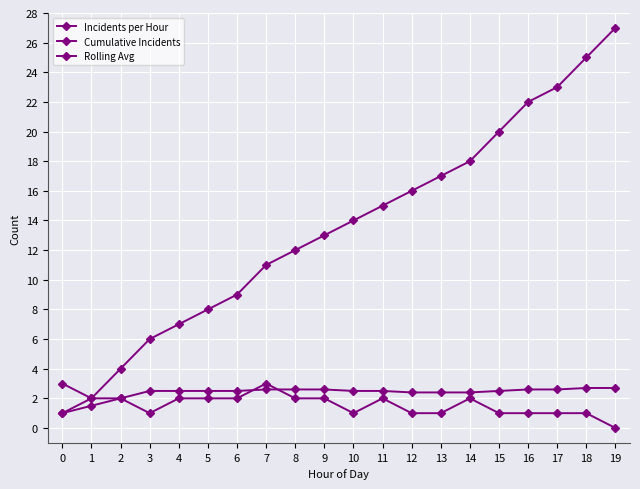

After their last crossing, which series has the higher values: Rolling Avg or Incidents per Hour?

Rolling Avg